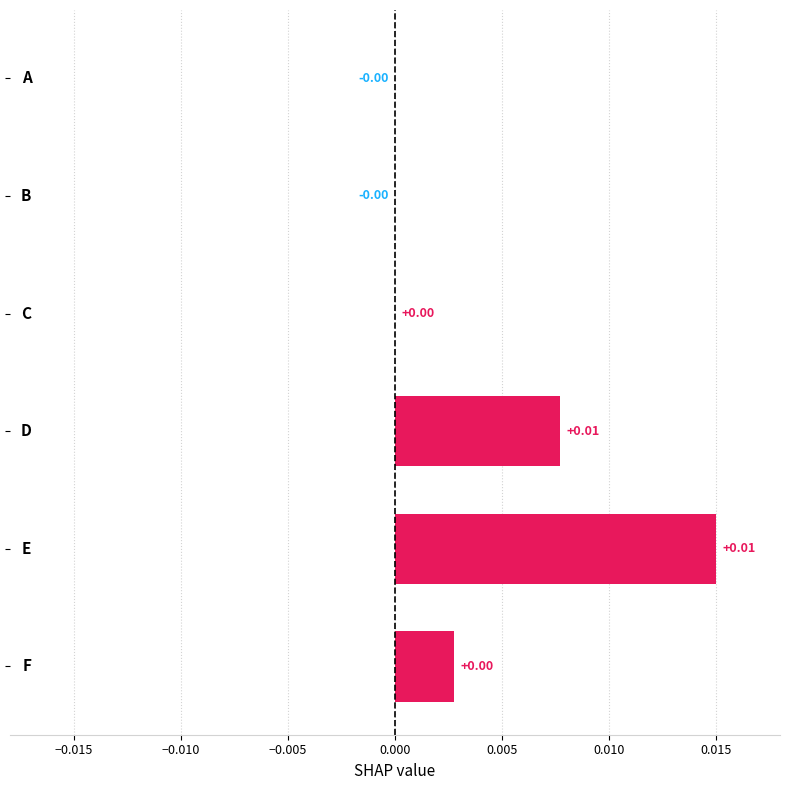

Where does the data first go above 0?

C